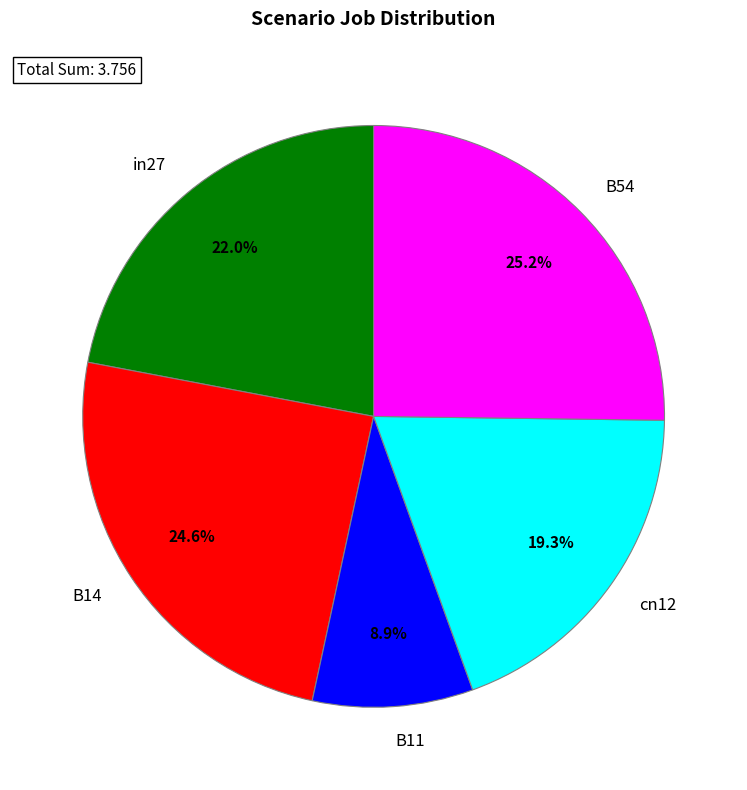

How many slices are in this pie chart?

5